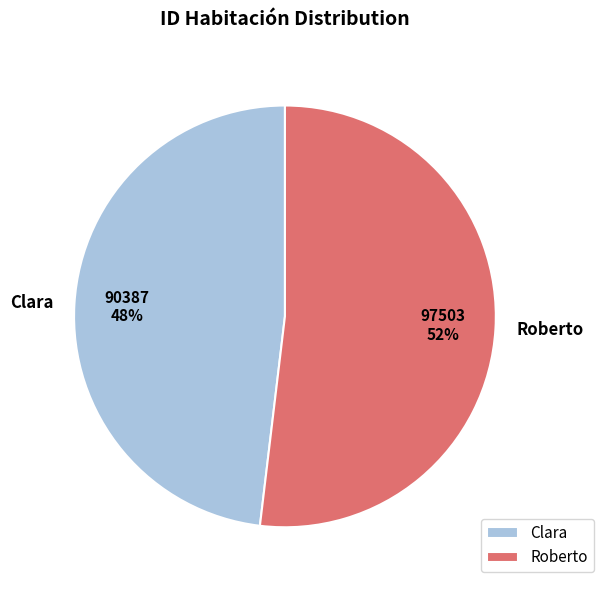

To the nearest percent, what is the difference between the Roberto and Clara slice percentages?

4%